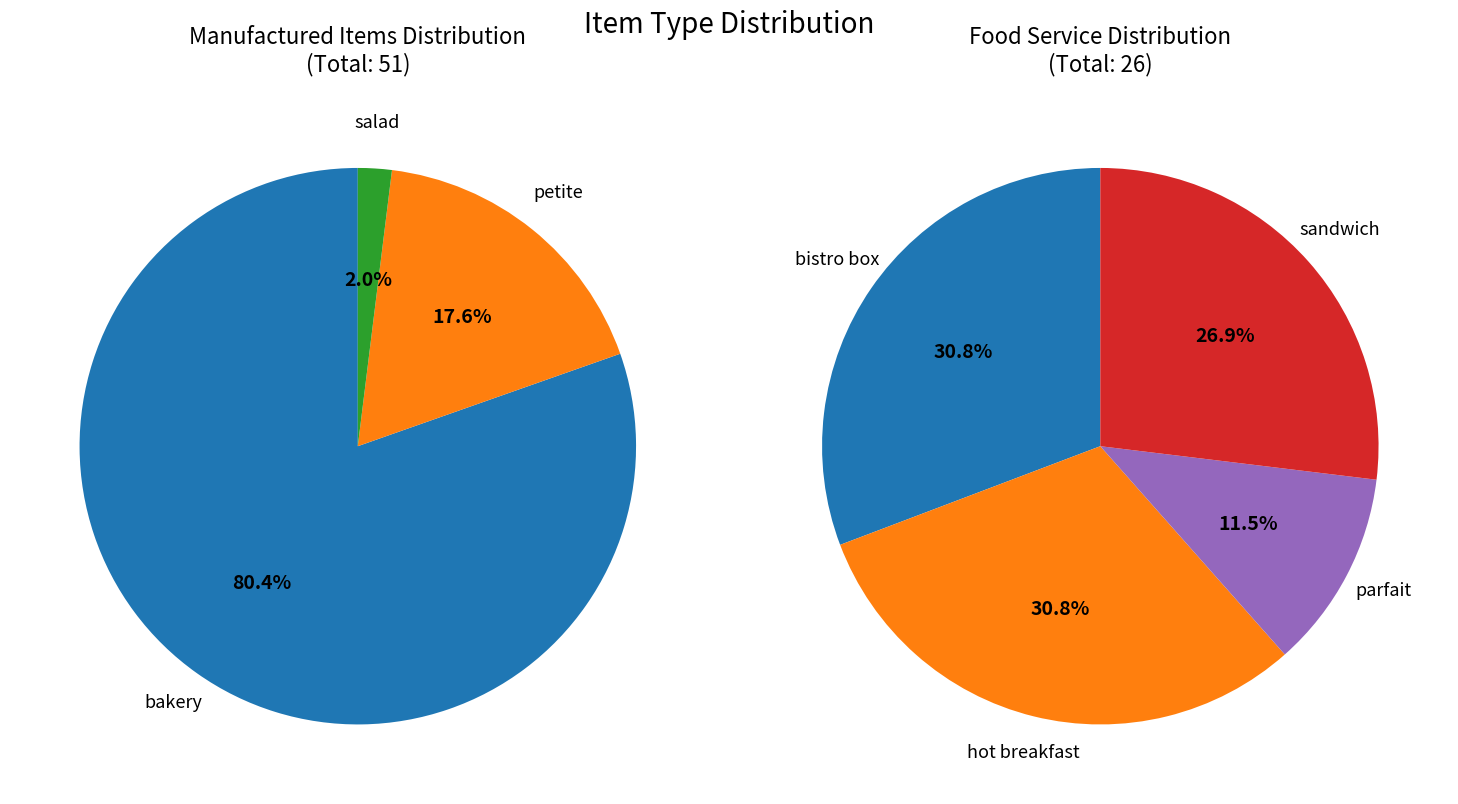

Rank the categories by value from lowest to highest.

salad, parfait, sandwich, bistro box, hot breakfast, petite, bakery